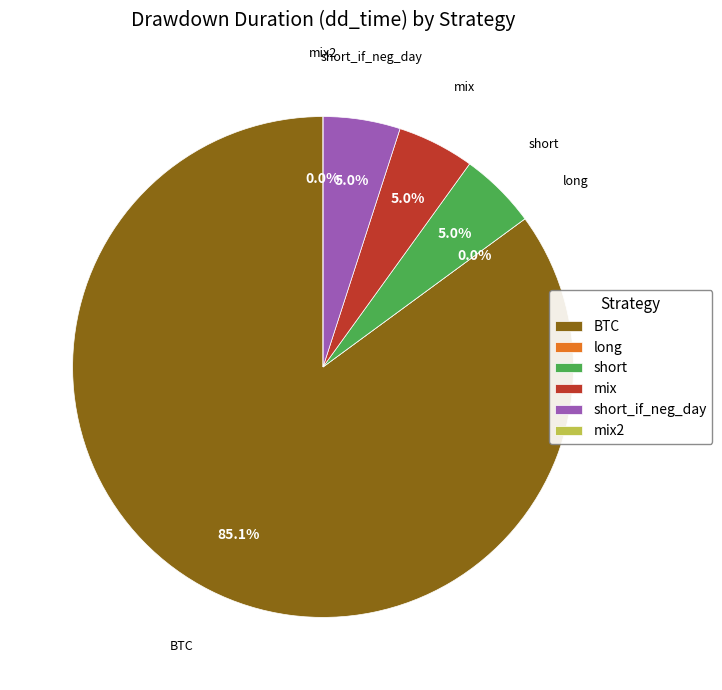

Which category accounts for the majority?

BTC